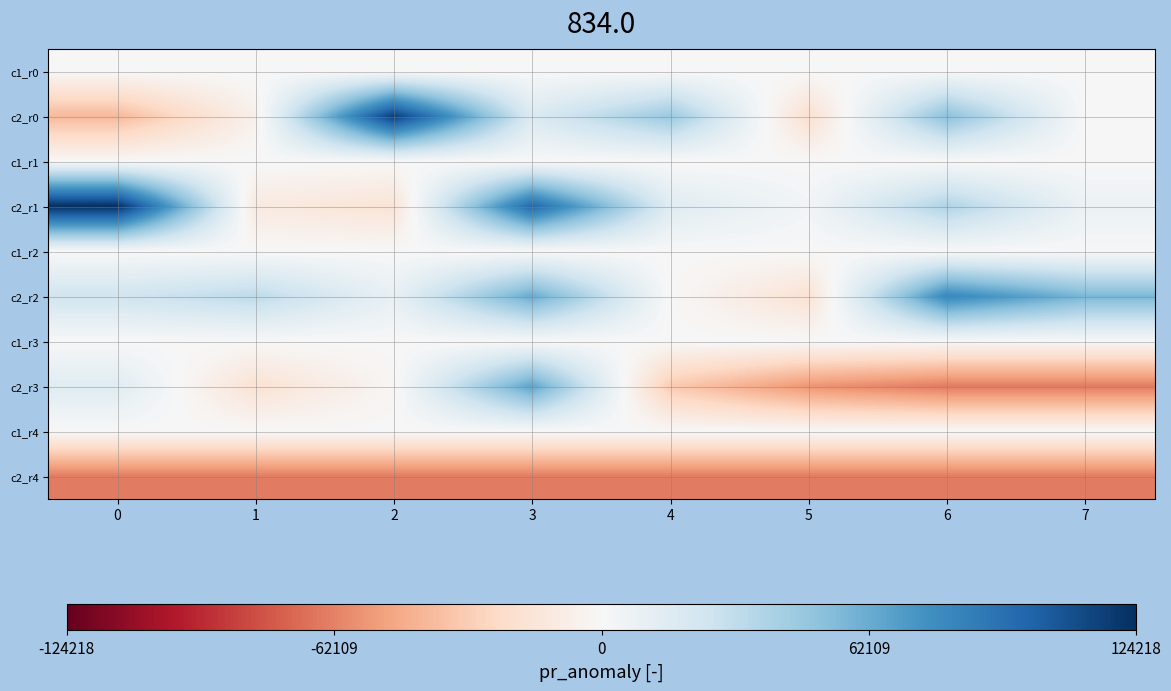

What is the total value across all series at 6?

42127.0